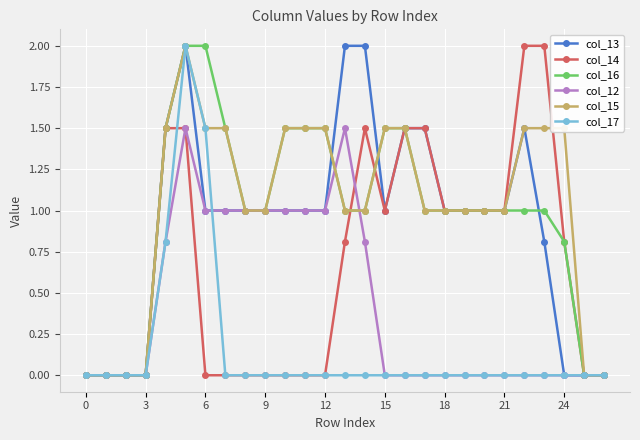

What is the value of the col_14 point at the 20th from the left?

1.0